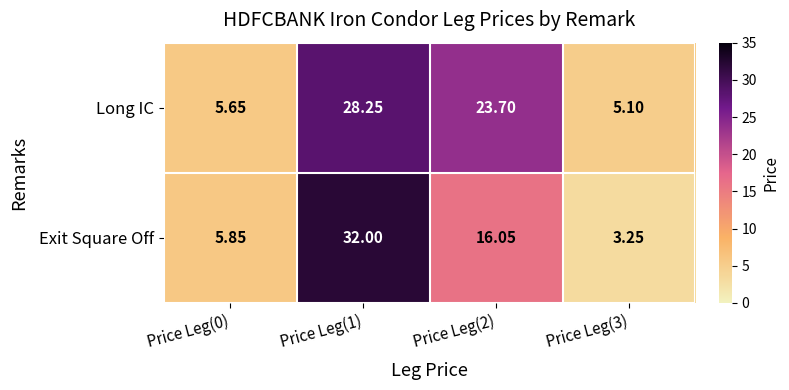

Which series changed the most between Price Leg(0) and Price Leg(1)?

Exit Square Off